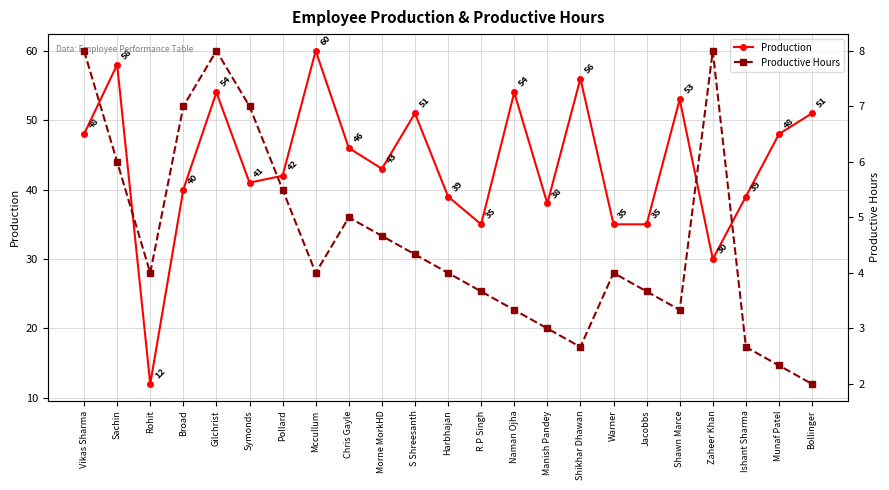

True or false: Productive Hours has more than 2 interior local peaks.

True